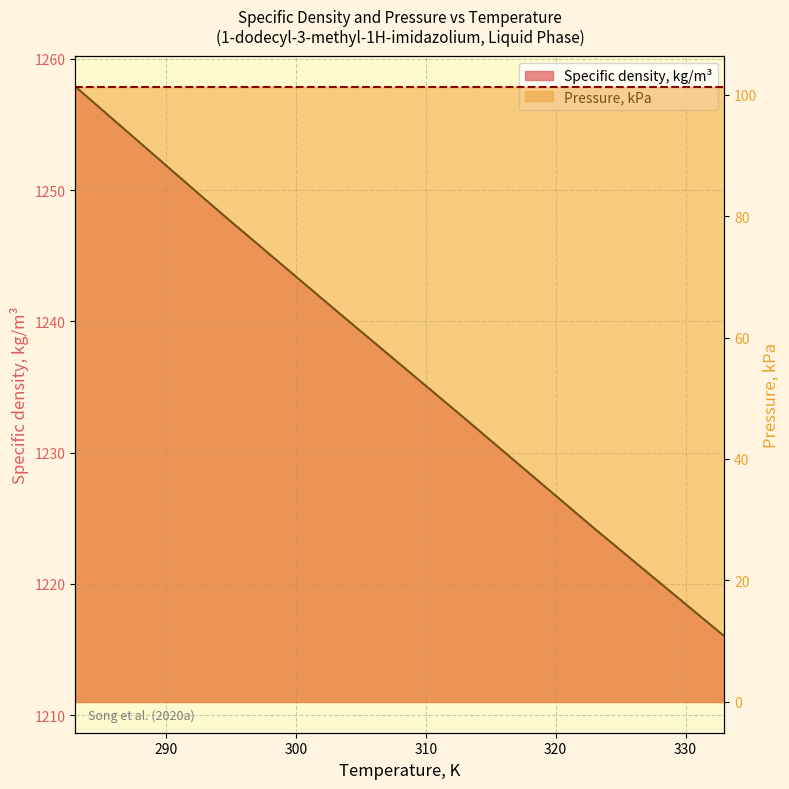

Rank the categories by value from highest to lowest.

283, 293, 295, 303, 313, 323, 333